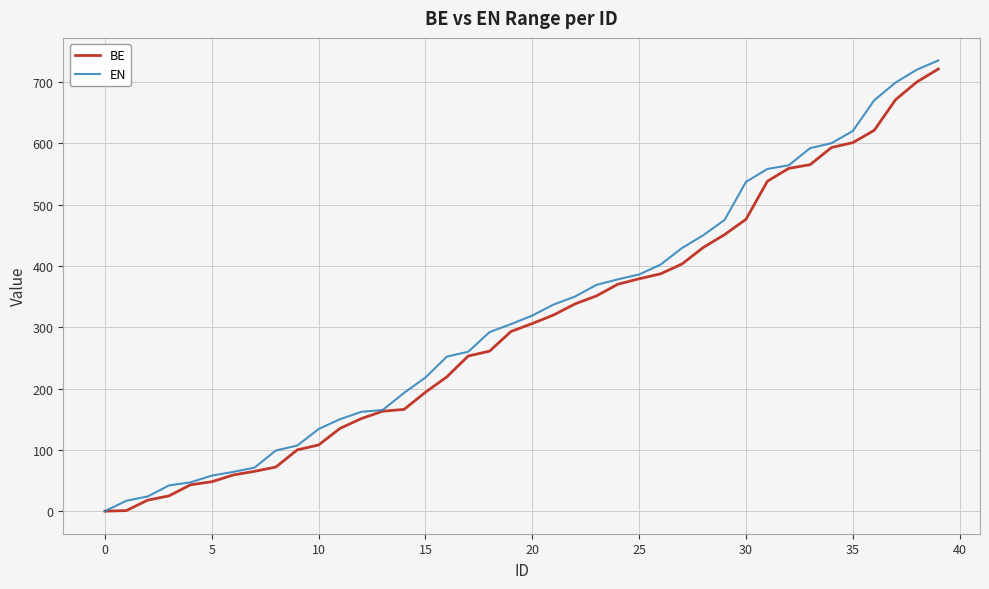

What is the maximum value for EN?

735